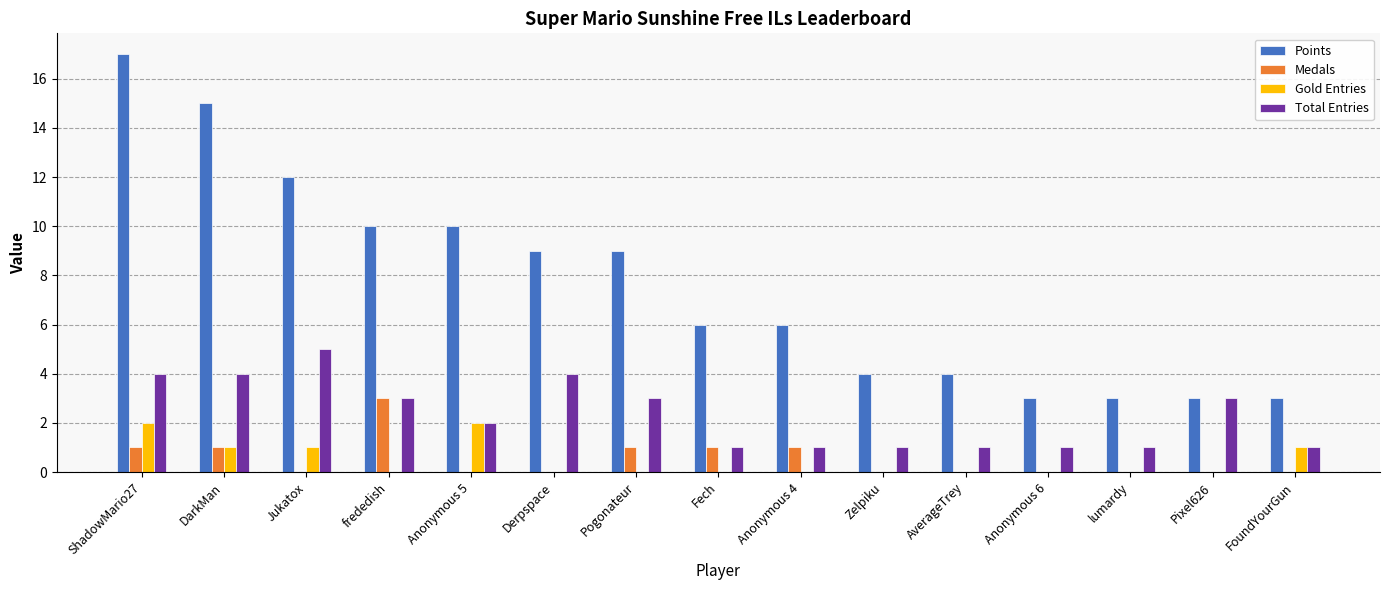

Which series changed the most between Jukatox and lumardy?

Points